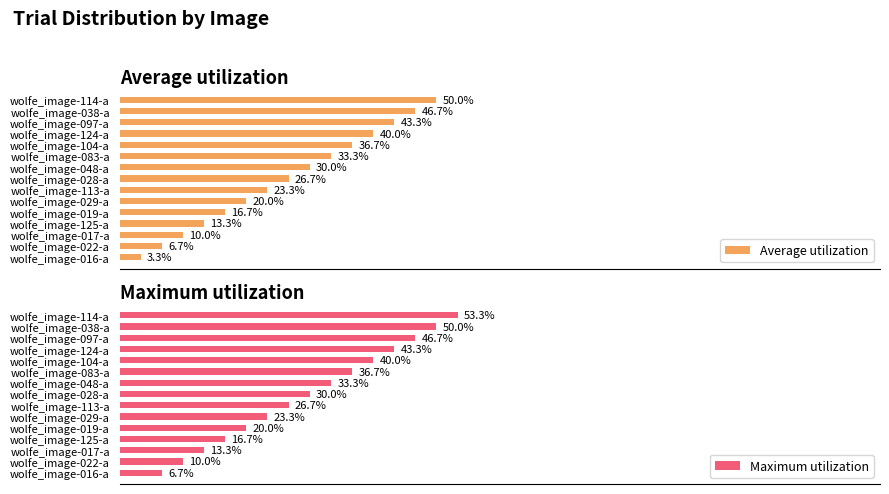

Where is Average utilization nearest to the value 26?

wolfe_image-028-a